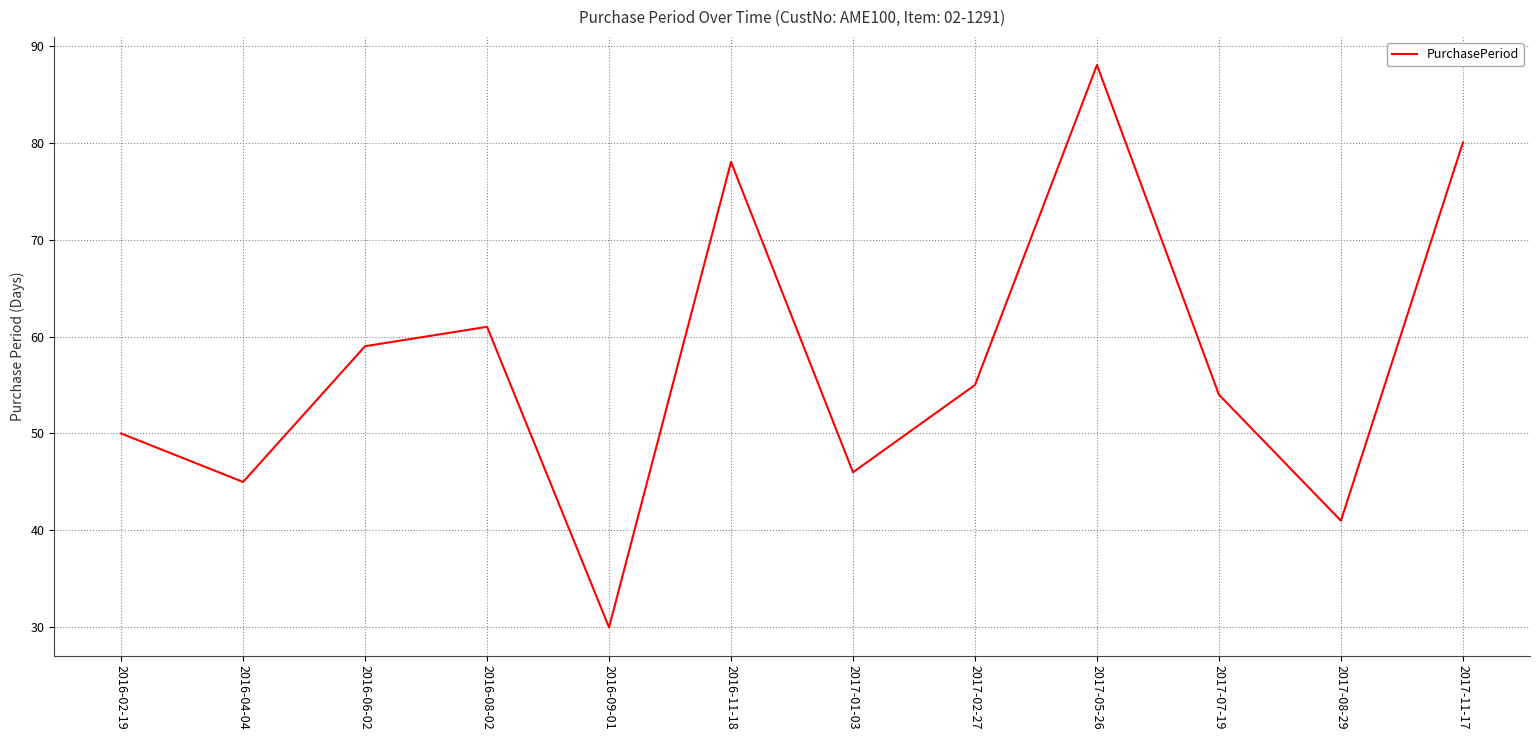

Rank the categories by value from lowest to highest.

2016-09-01, 2017-08-29, 2016-04-04, 2017-01-03, 2016-02-19, 2017-07-19, 2017-02-27, 2016-06-02, 2016-08-02, 2016-11-18, 2017-11-17, 2017-05-26